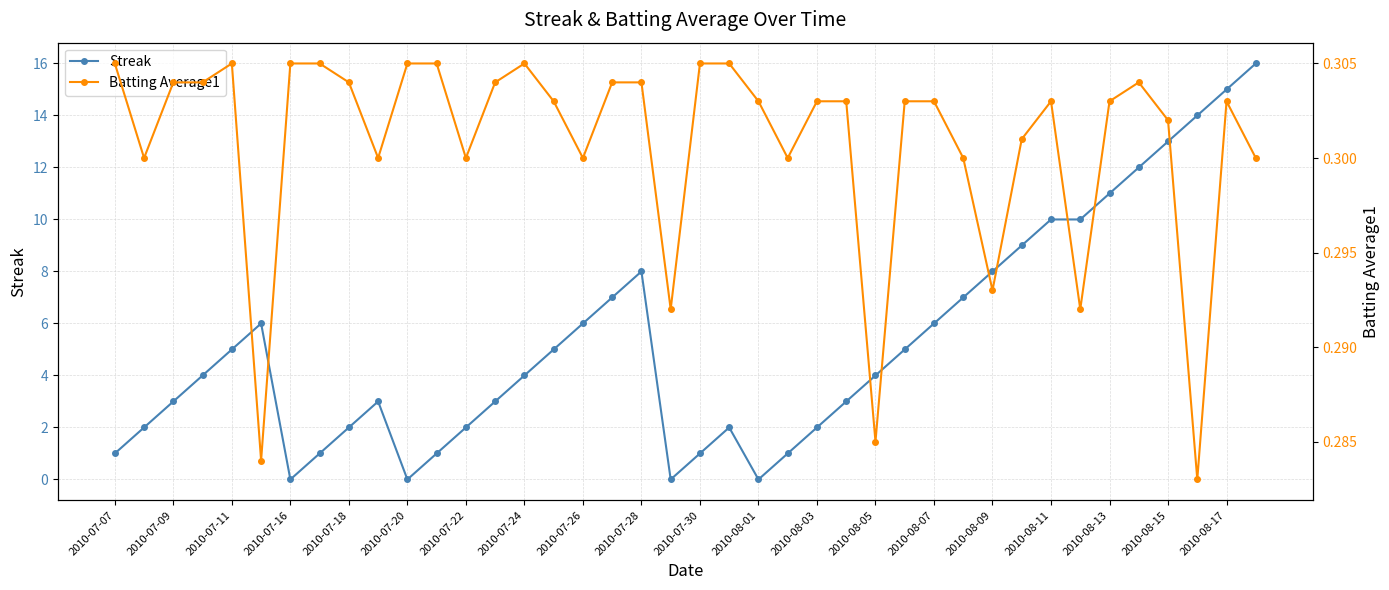

The Streak series shows 1 at 2010-08-03. True or false?

False